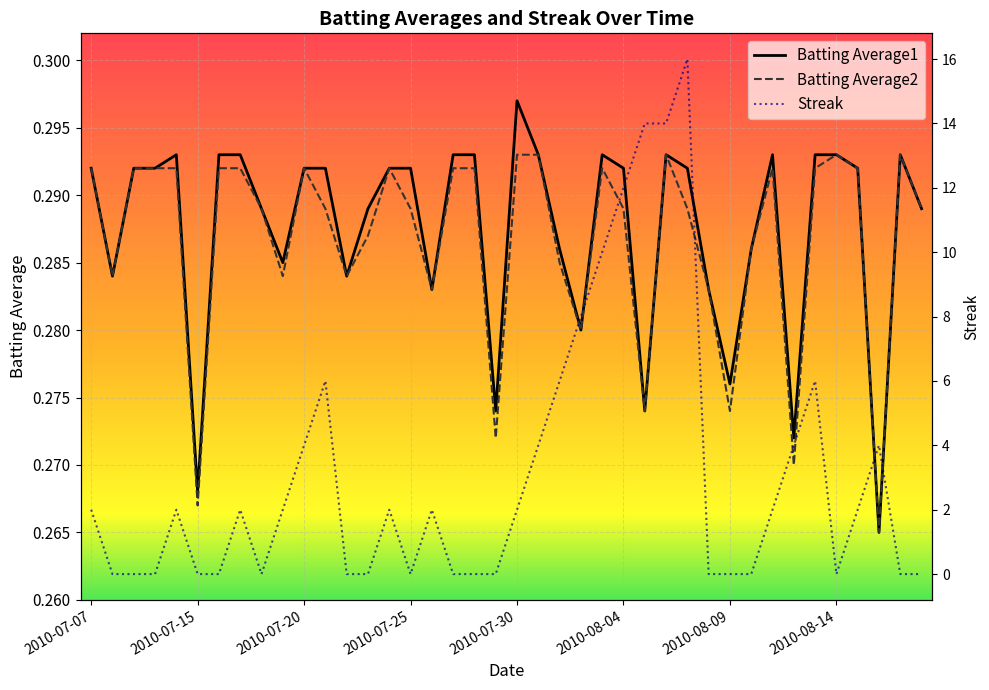

Where is Batting Average1 nearest to the value 0?

2010-08-16